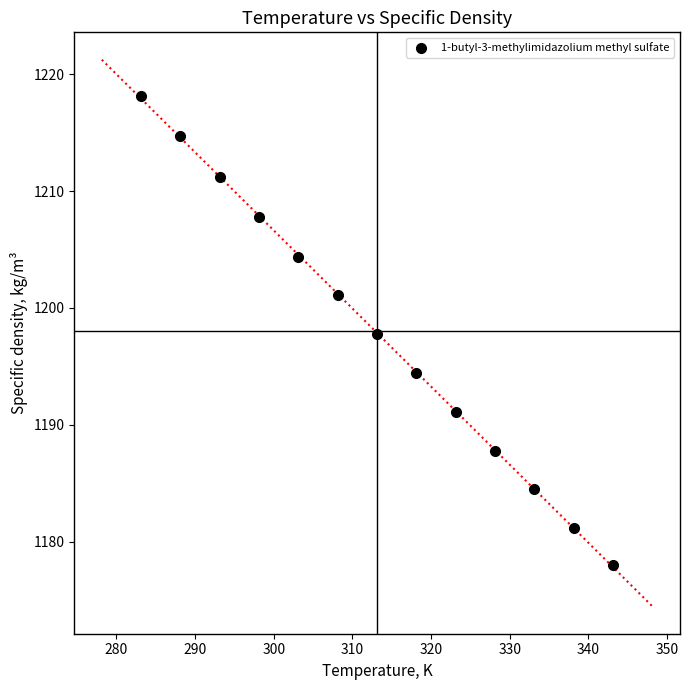

What is the range of Y values (max minus min)?

40.1